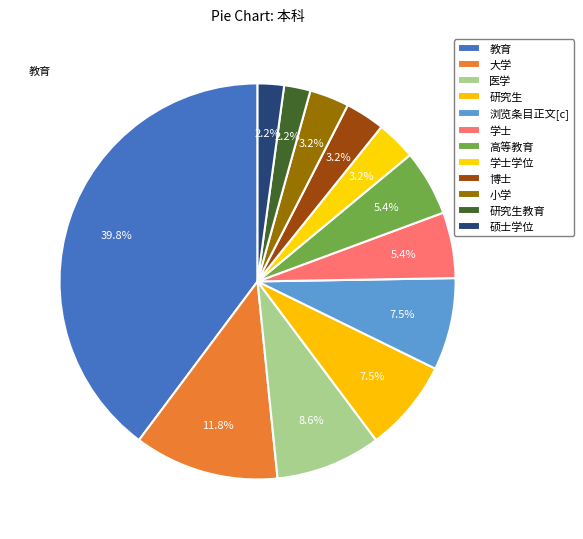

To the nearest percent, what is the average slice percentage?

8%